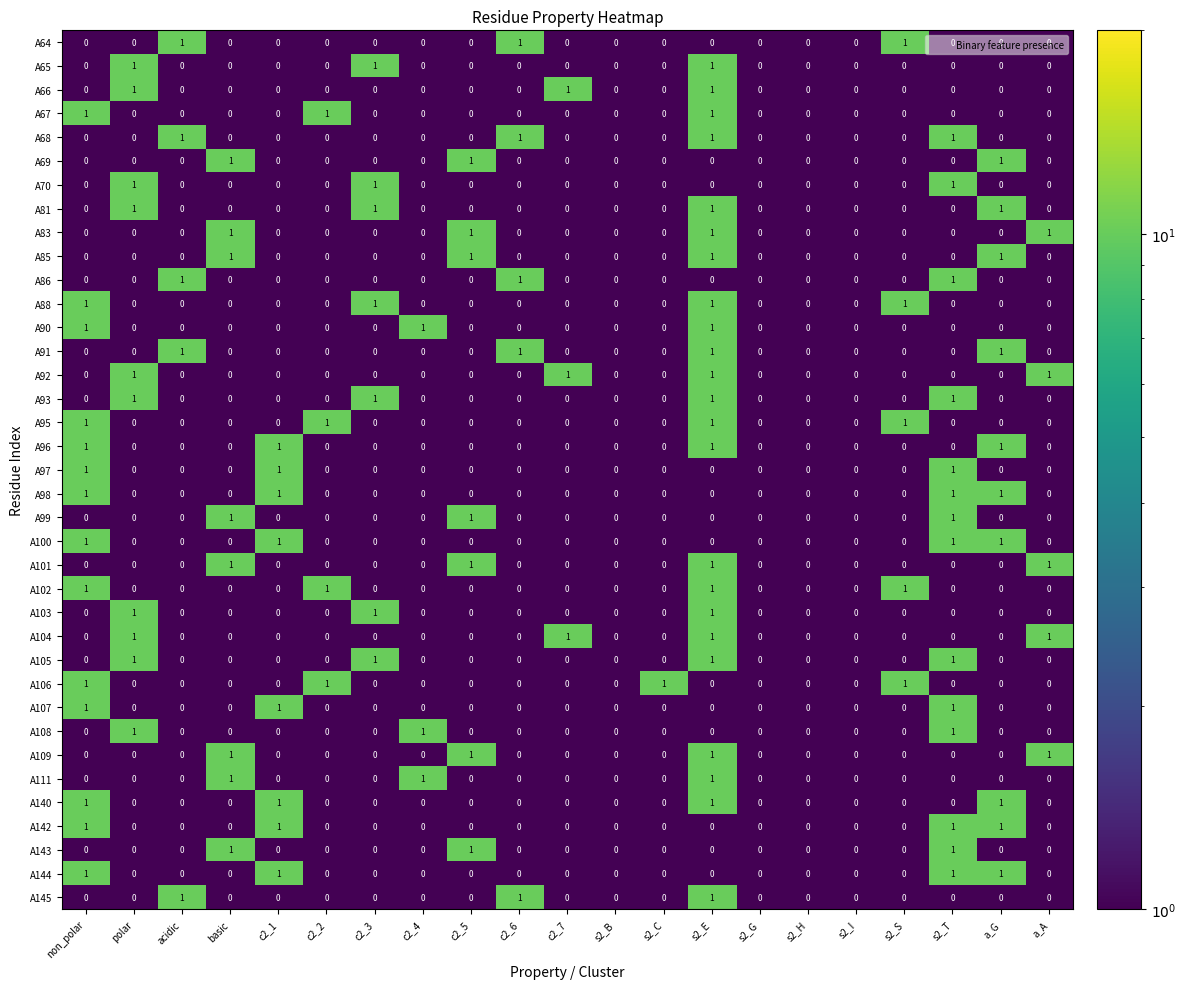

What is the sum of all A67 values?

3